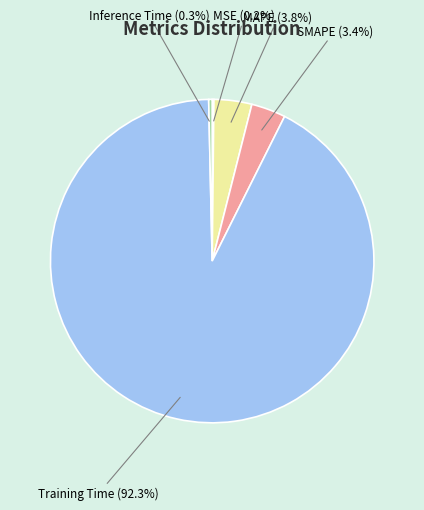

The SMAPE slice represents 3% of the pie. True or false?

True